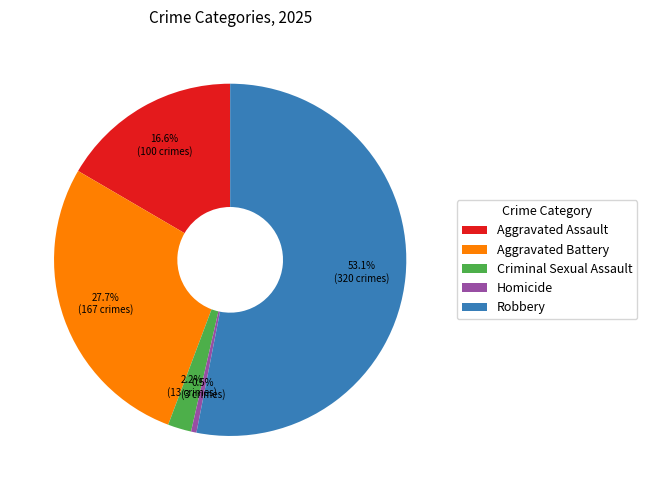

To the nearest percent, what is the combined percentage of Aggravated Assault and Homicide?

17%